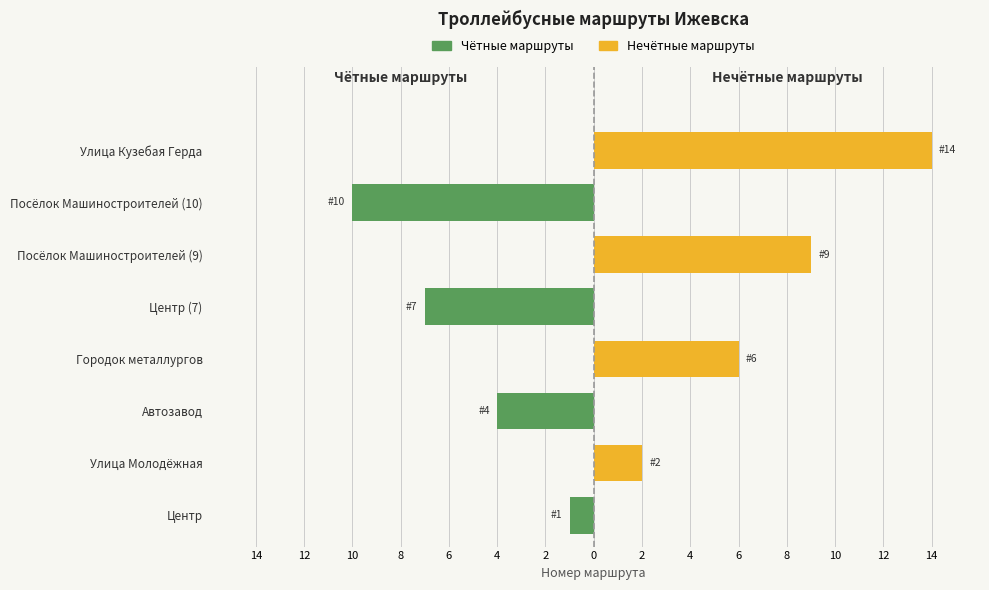

What is the difference between the maximum and minimum values in the Нечётные маршруты series?

14